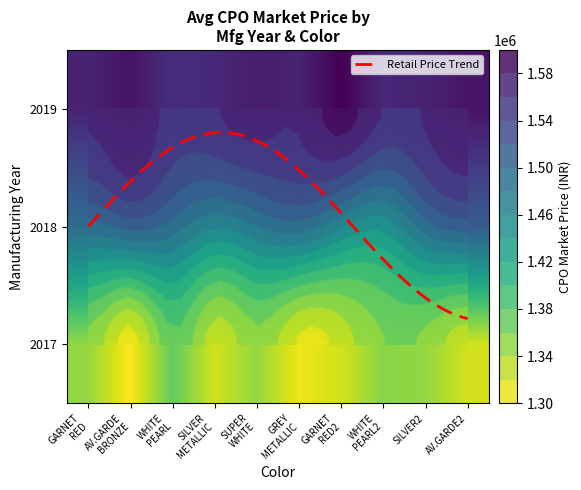

What is the difference between the 2017 values at WHITE PEARL and SUPER WHITE?

22435